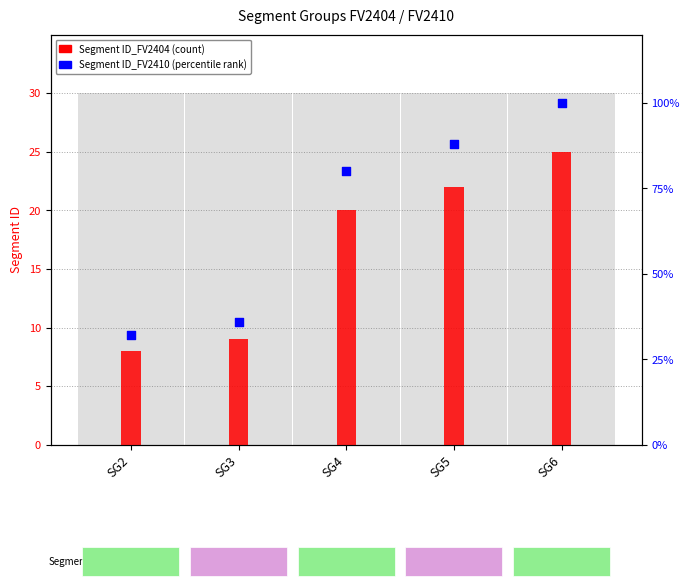

Is the value of Segment ID_FV2410 at SG2 greater than the value of Segment ID_FV2404 at SG3?

Yes